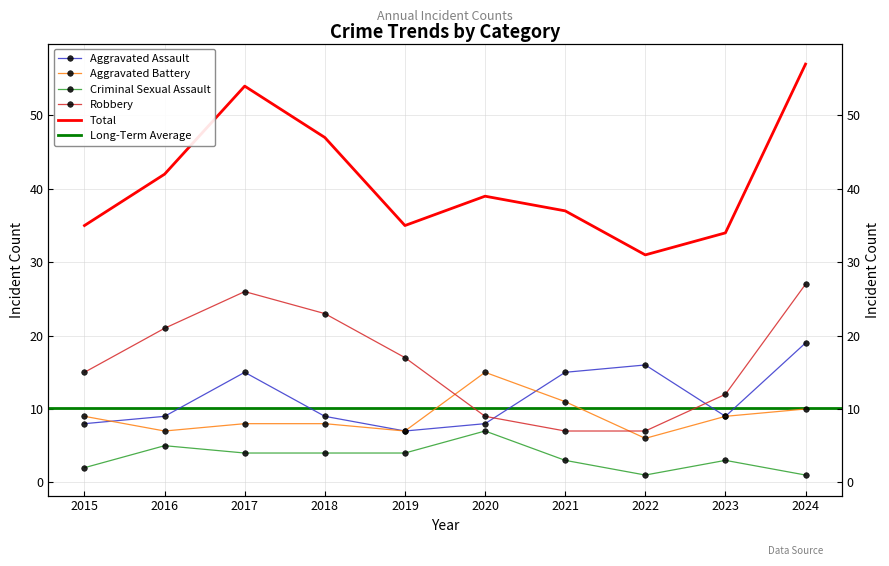

What is the difference between the maximum and minimum values in the Robbery series?

20